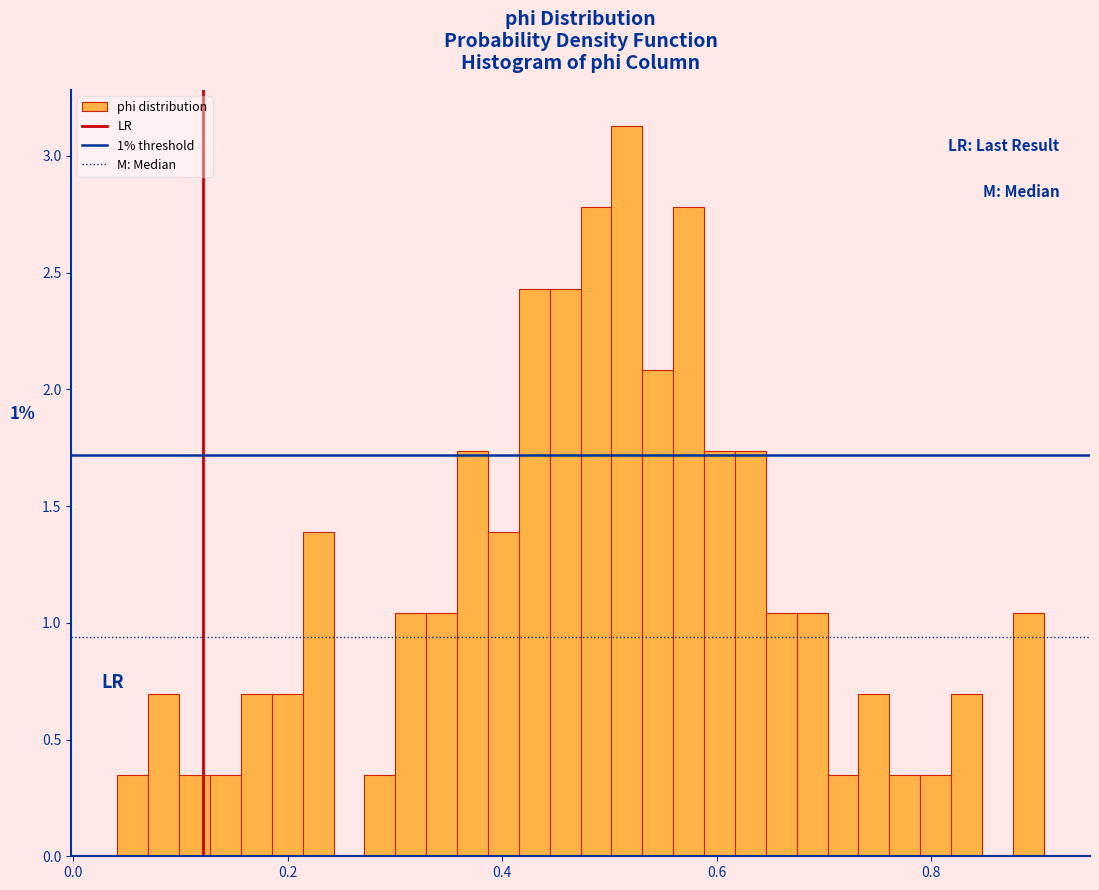

Around what value on the x-axis is the tallest bar? Give the approximate position of its centre, as read against the axis.

0.52